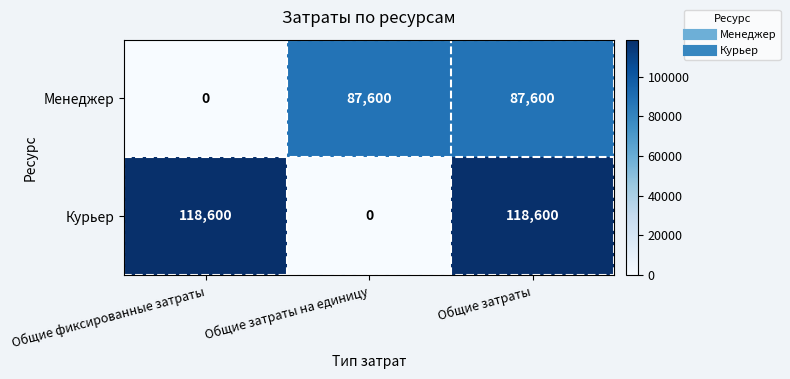

What is the difference between the Курьер values at Общие затраты на единицу and Общие затраты?

118600